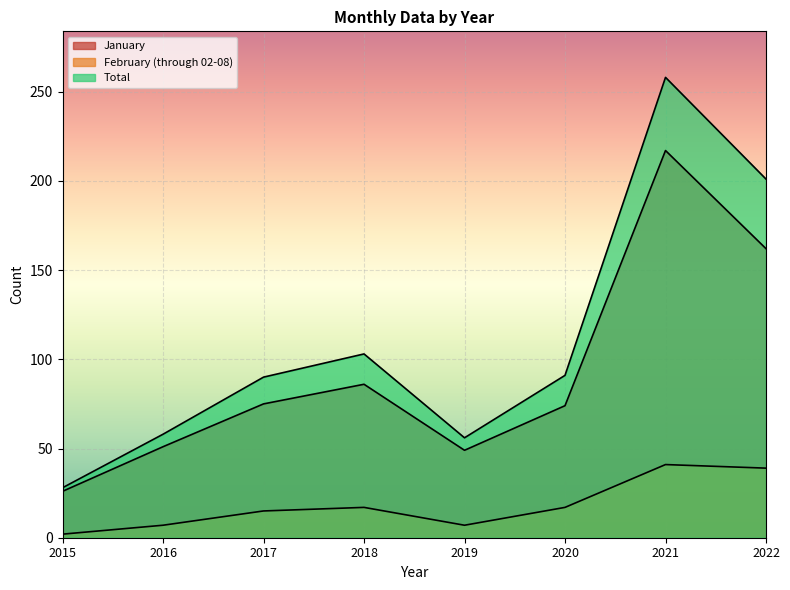

What is the value of the February (through 02-08) point at the 3rd from the left?

15